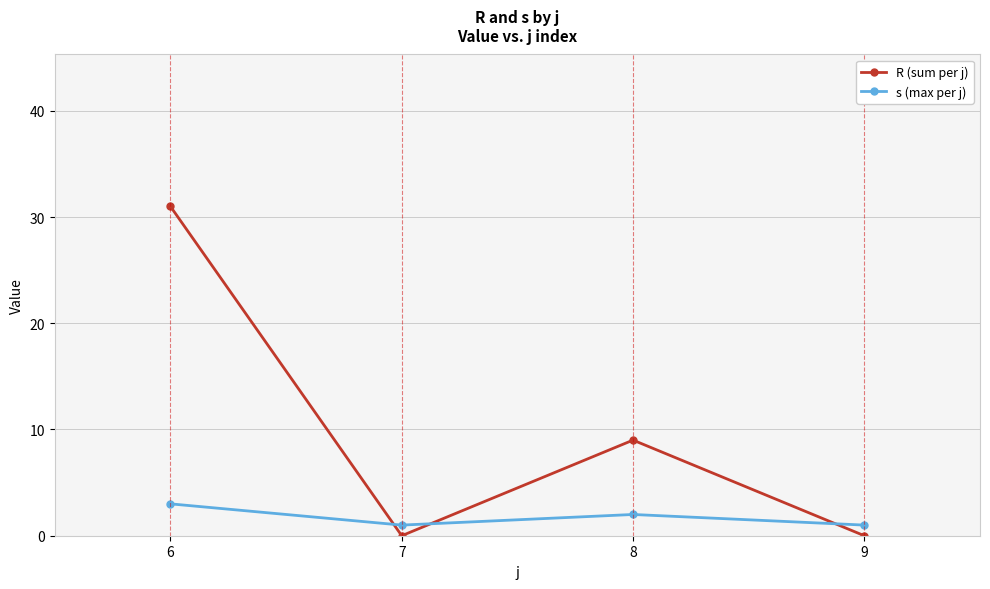

What is the approximate value of s (max per j) at 8?

2